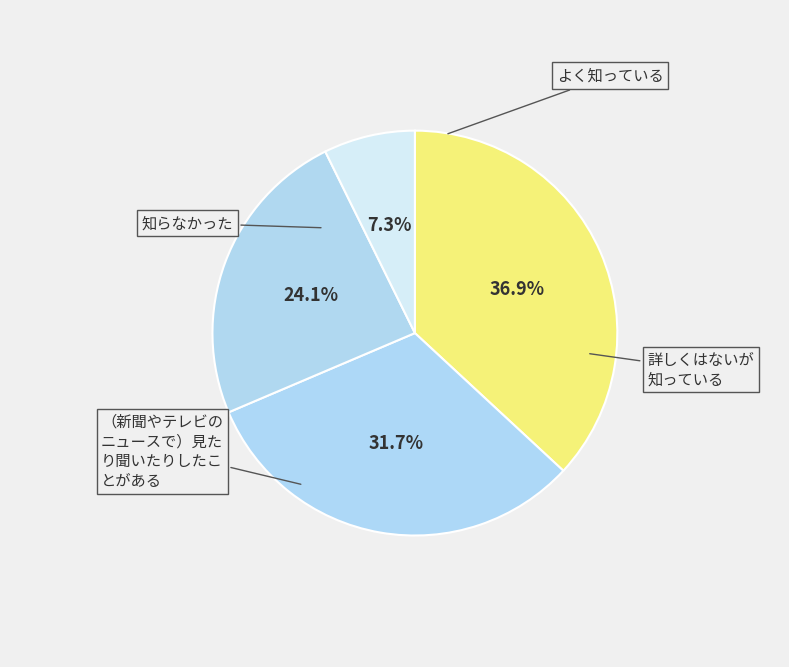

Count the number of slices in the pie.

4